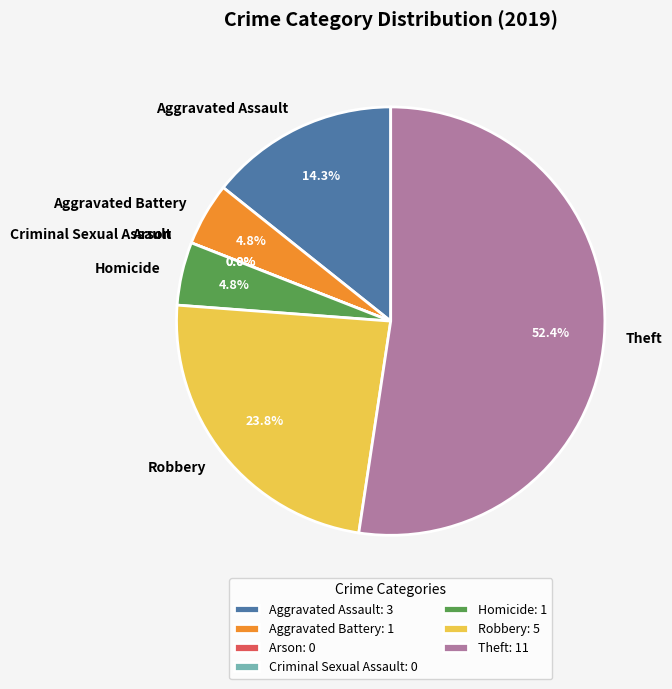

To the nearest percent, what is the combined percentage of Homicide and Theft?

57%